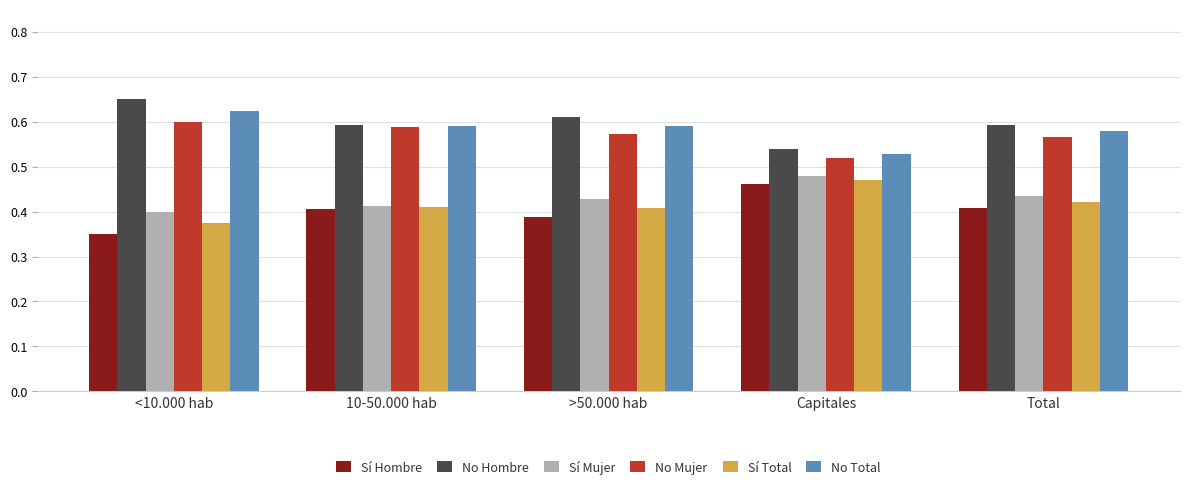

Which label corresponds to the smallest value in the chart?

<10.000 hab